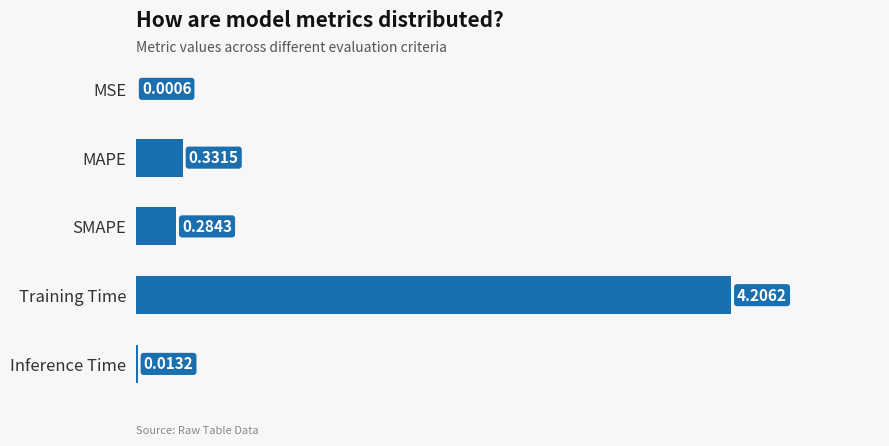

Are the bars grouped side by side (vs. stacked)?

No